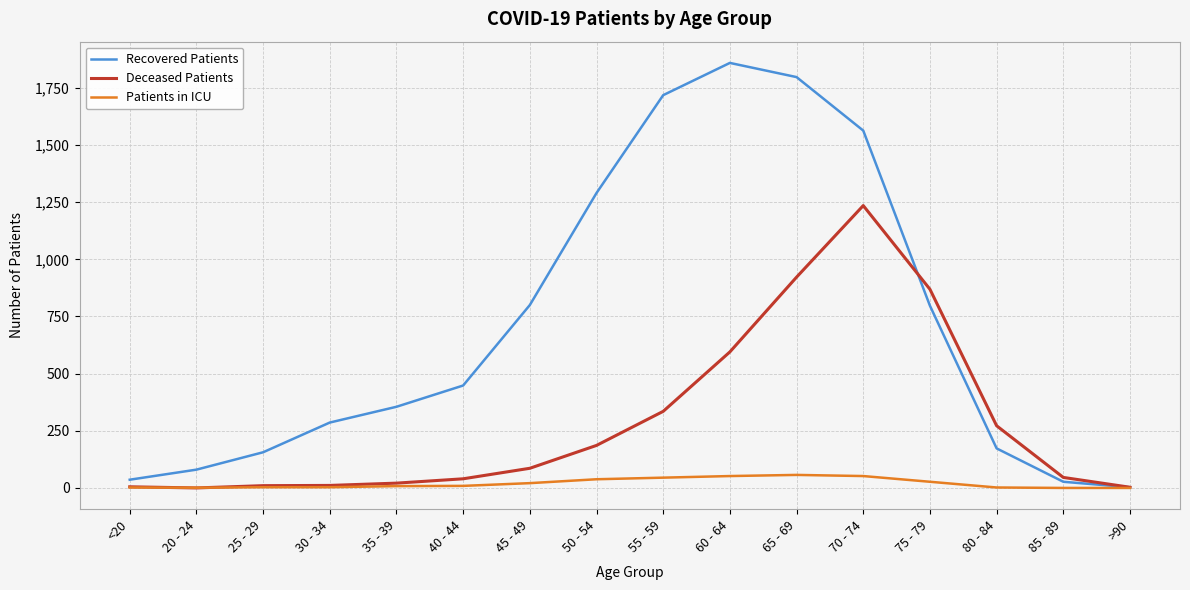

What is the approximate value of Deceased Patients at 35 - 39, to the nearest 10?

20